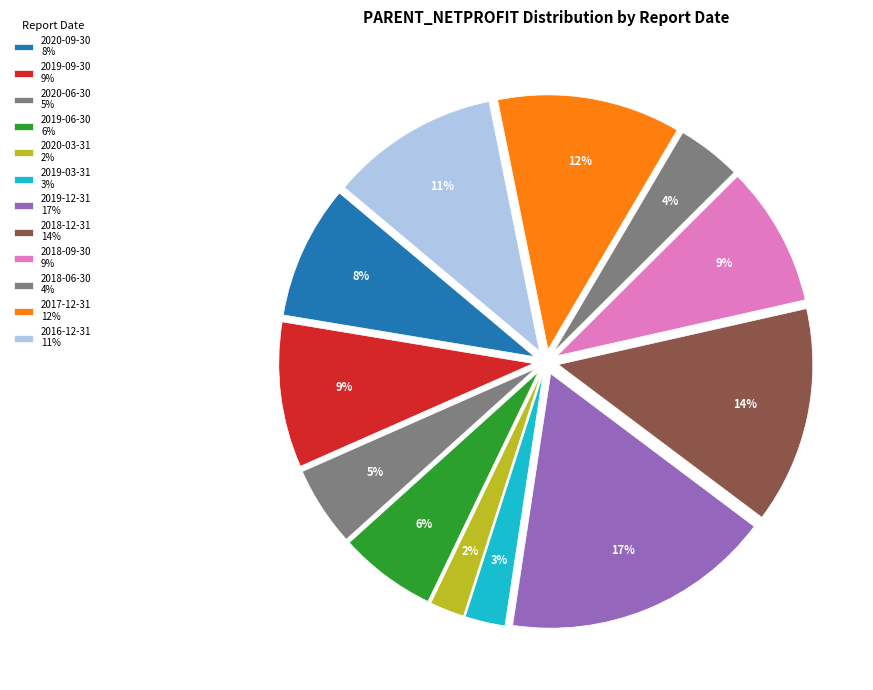

How many slices are in this pie chart?

12